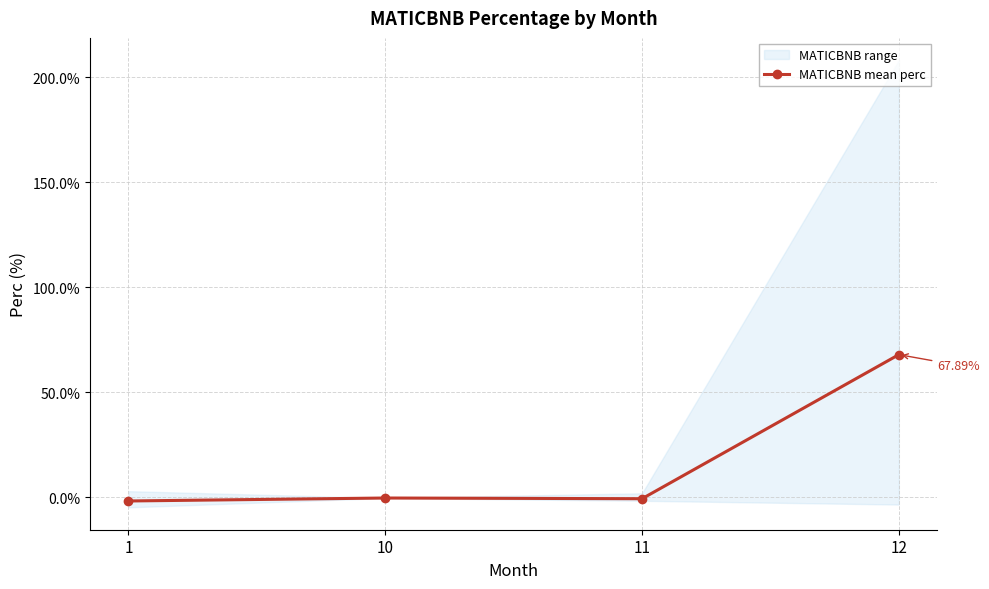

Is it true that the value at 11 is -0.7?

True